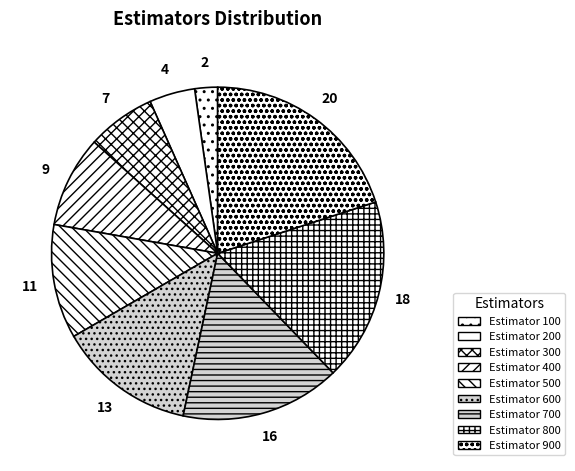

How many segments does this pie chart have?

9